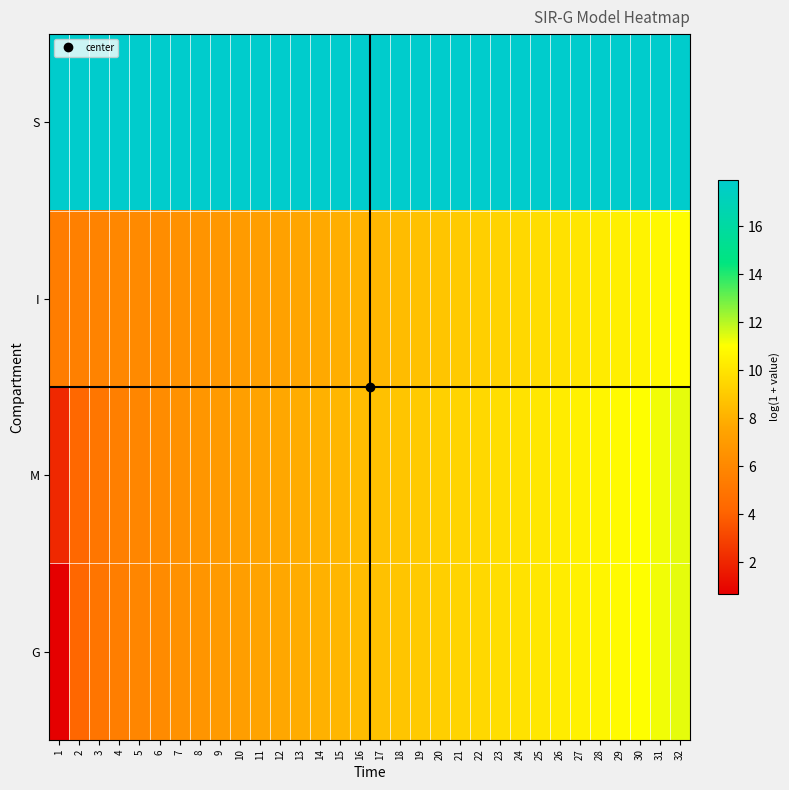

Reading left to right, extract all data points from this chart.

S: 1=17.9	2=17.9	3=17.9	4=17.9	5=17.9	6=17.9	7=17.9	8=17.9	9=17.9	10=17.9	11=17.9	12=17.9	13=17.9	14=17.9	15=17.9	16=17.9	17=17.9	18=17.9	19=17.9	20=17.9	21=17.9	22=17.9	23=17.9	24=17.9	25=17.9	26=17.9	27=17.9	28=17.9	29=17.9	30=17.9	31=17.9	32=17.9
I: 1=5.4	2=5.6	3=5.8	4=5.9	5=6.1	6=6.3	7=6.5	8=6.7	9=6.8	10=7.0	11=7.2	12=7.4	13=7.6	14=7.7	15=7.9	16=8.1	17=8.3	18=8.5	19=8.6	20=8.8	21=9.0	22=9.2	23=9.4	24=9.5	25=9.7	26=9.9	27=10.1	28=10.2	29=10.4	30=10.6	31=10.8	32=11.0
M: 1=2.1	2=4.3	3=5.0	4=5.5	5=5.9	6=6.2	7=6.5	8=6.8	9=7.0	10=7.2	11=7.4	12=7.7	13=7.9	14=8.1	15=8.3	16=8.4	17=8.6	18=8.8	19=9.0	20=9.2	21=9.4	22=9.6	23=9.8	24=9.9	25=10.1	26=10.3	27=10.5	28=10.7	29=10.8	30=11.0	31=11.2	32=11.4
G: 1=0.7	2=4.2	3=5.0	4=5.5	5=5.9	6=6.2	7=6.5	8=6.7	9=7.0	10=7.2	11=7.4	12=7.6	13=7.9	14=8.1	15=8.3	16=8.4	17=8.6	18=8.8	19=9.0	20=9.2	21=9.4	22=9.6	23=9.8	24=9.9	25=10.1	26=10.3	27=10.5	28=10.7	29=10.8	30=11.0	31=11.2	32=11.4